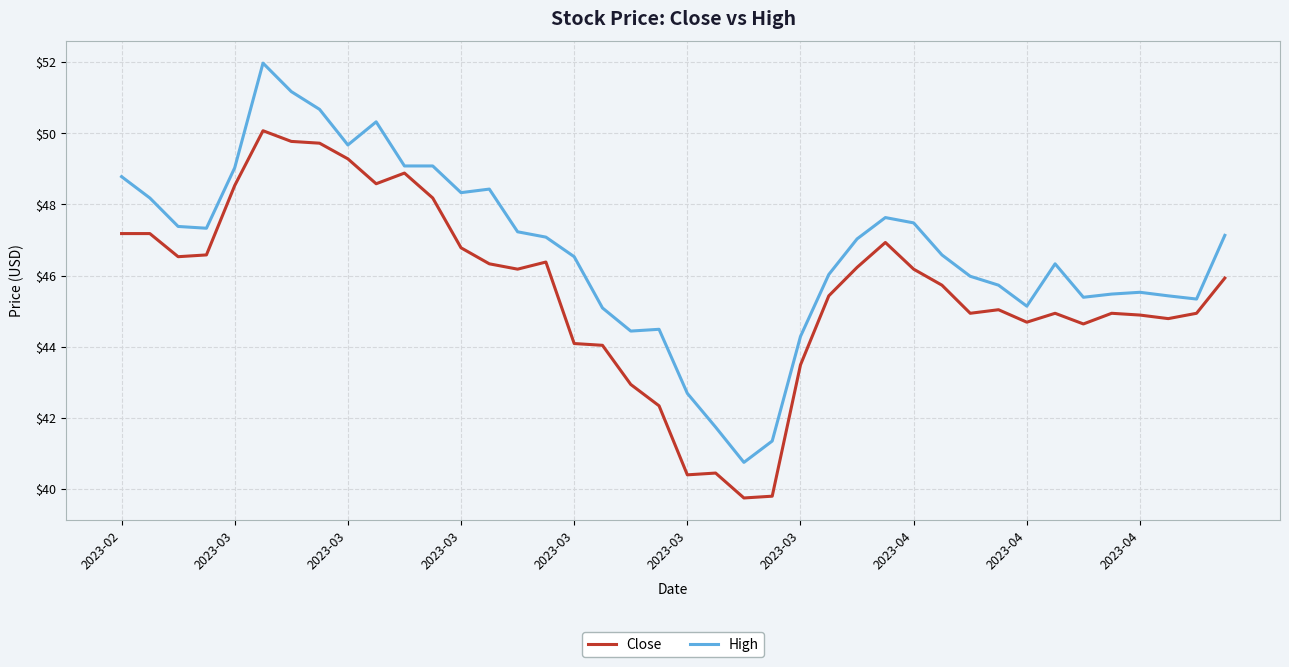

What is the difference between the maximum and minimum values in the High series?

11.2